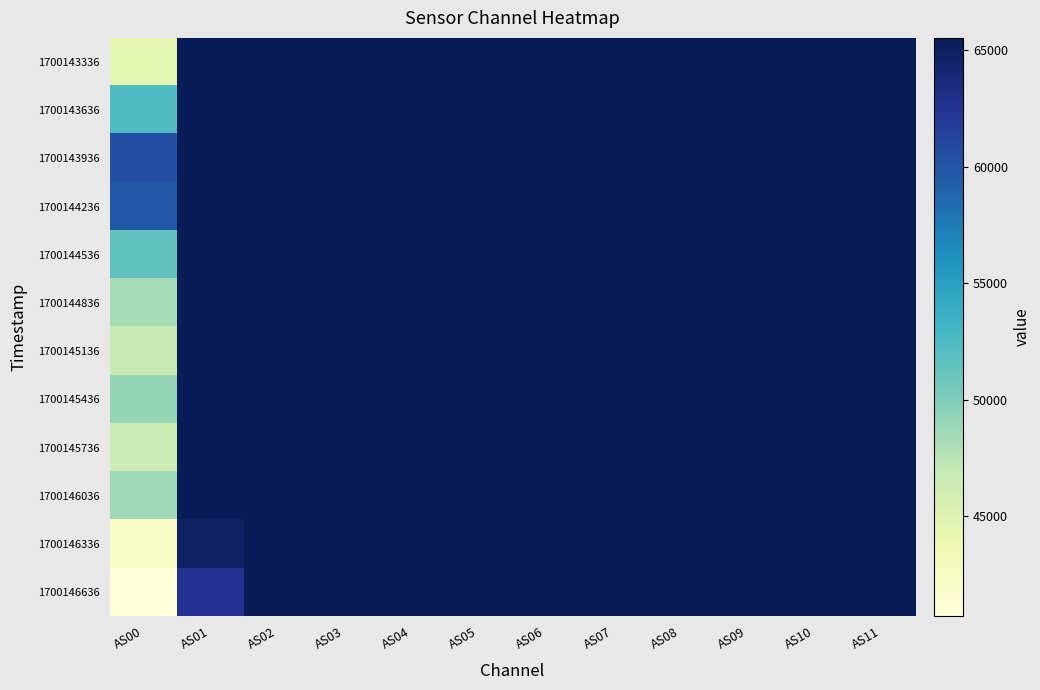

Between AS04 and AS00, which is larger?

AS04